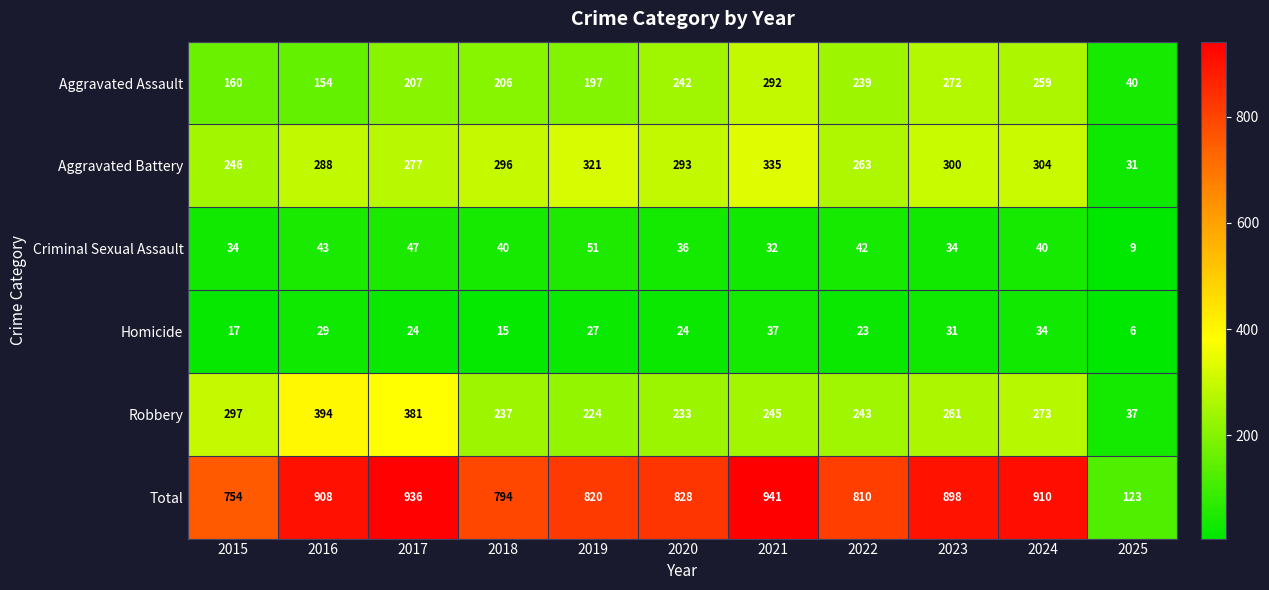

Rank the series by their maximum value, from highest to lowest.

Total, Robbery, Aggravated Battery, Aggravated Assault, Criminal Sexual Assault, Homicide